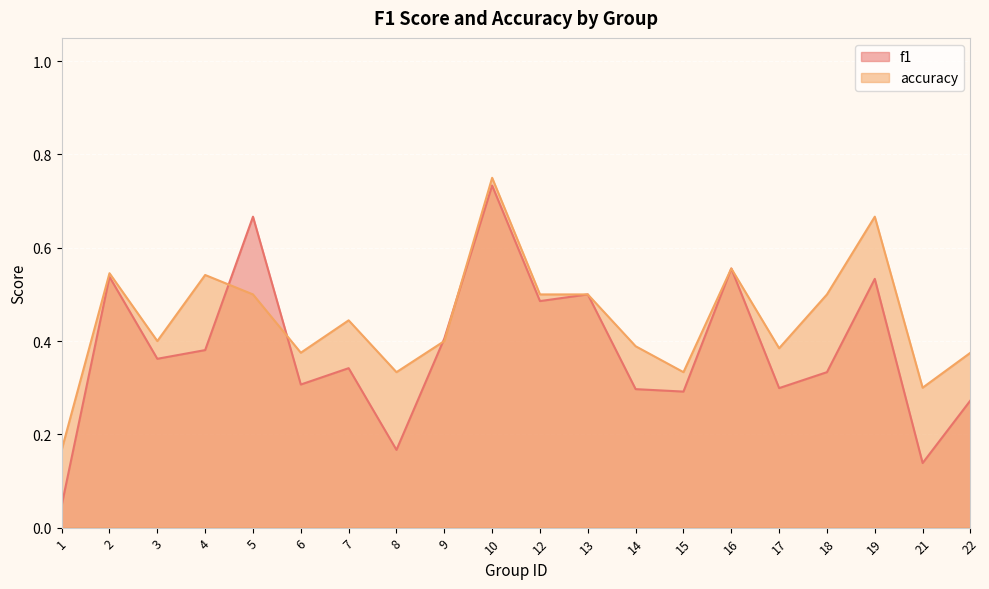

What value does the f1 series have at 15?

0.3